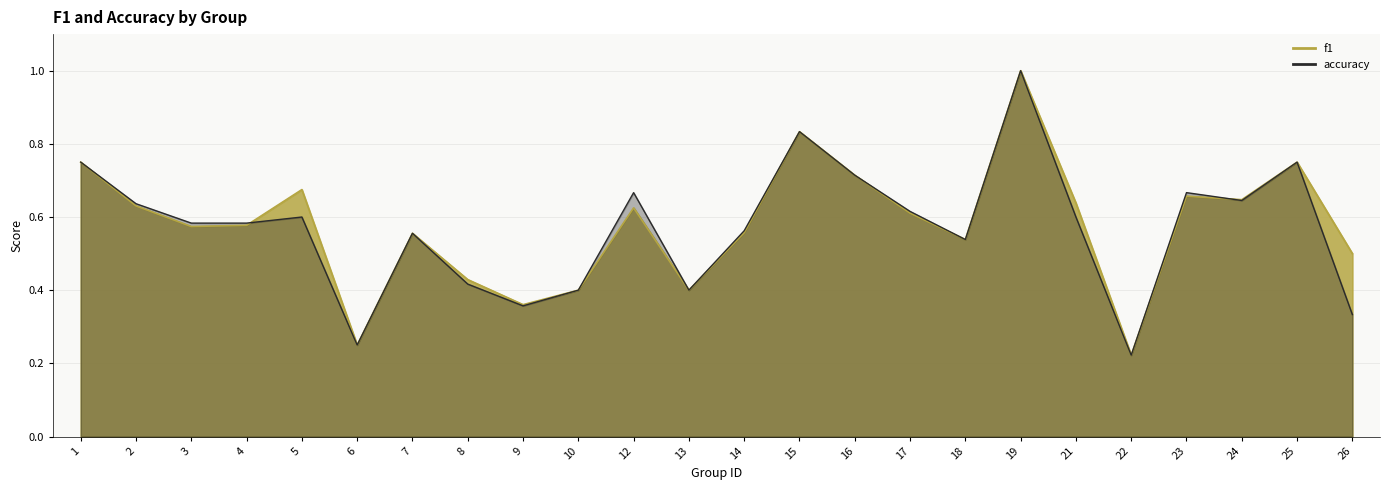

What are all the series names shown in the legend?

f1, accuracy